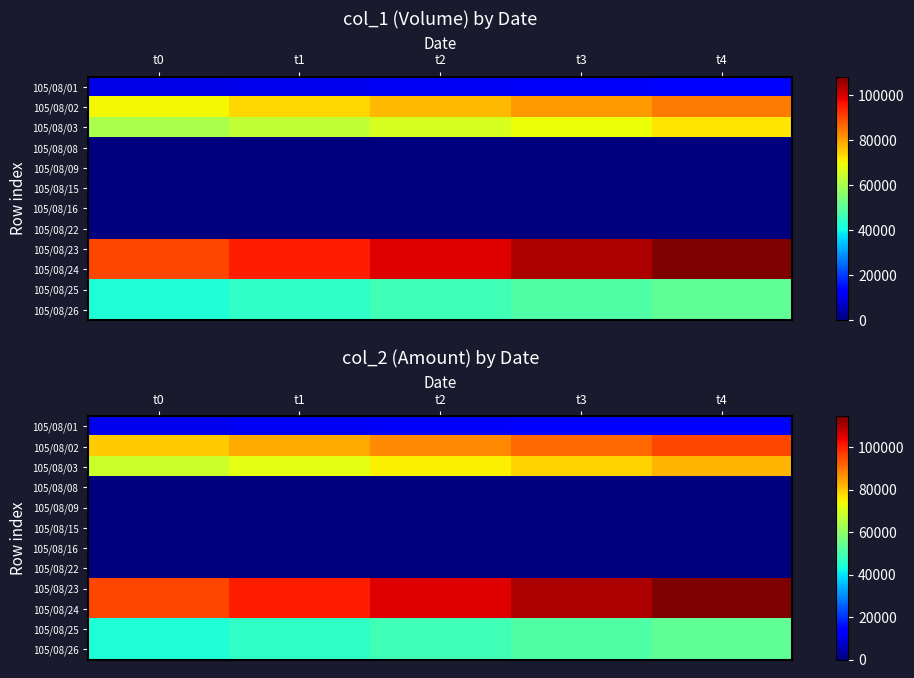

Where is 105/08/09 nearest to the value 0?

t0